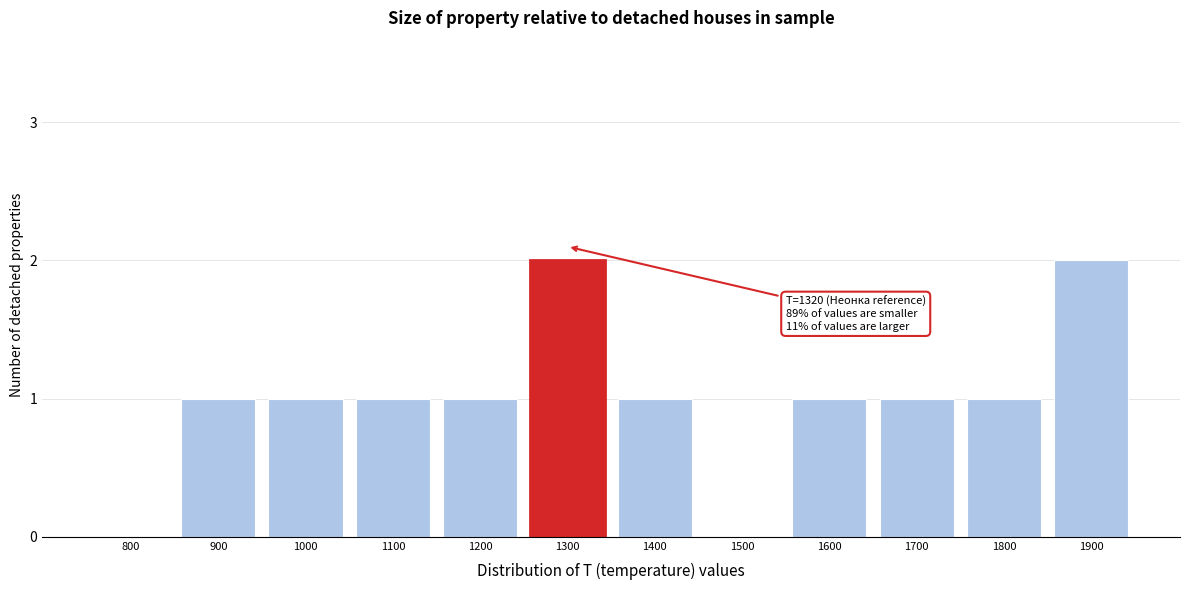

Reading left to right, extract all data points from this chart.

800=0	900=1	1000=1	1100=1	1200=1	1300=2	1400=1	1500=0	1600=1	1700=1	1800=1	1900=2